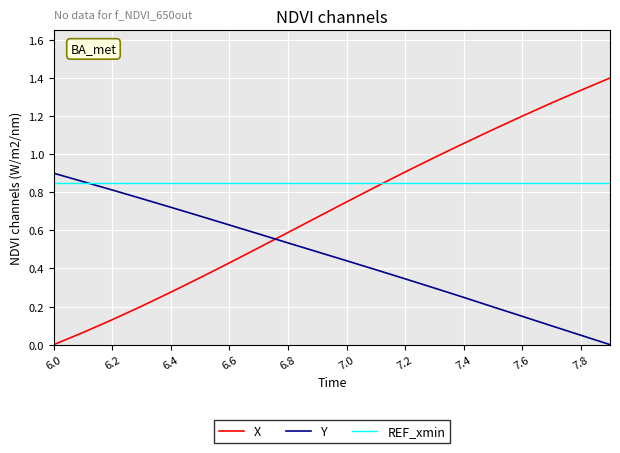

Which series has the widest spread of values?

X